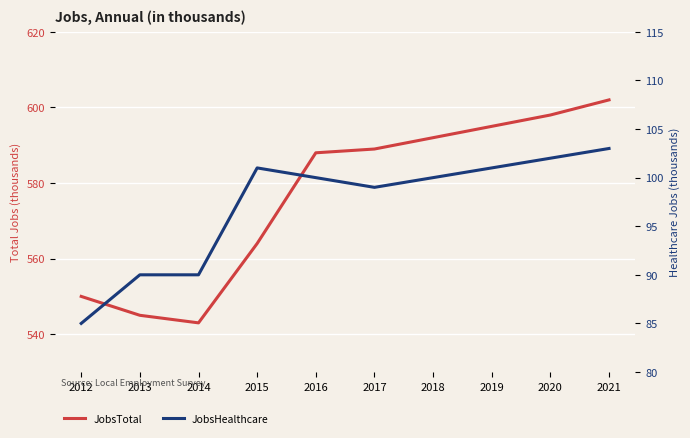

How many series are shown in this chart?

2